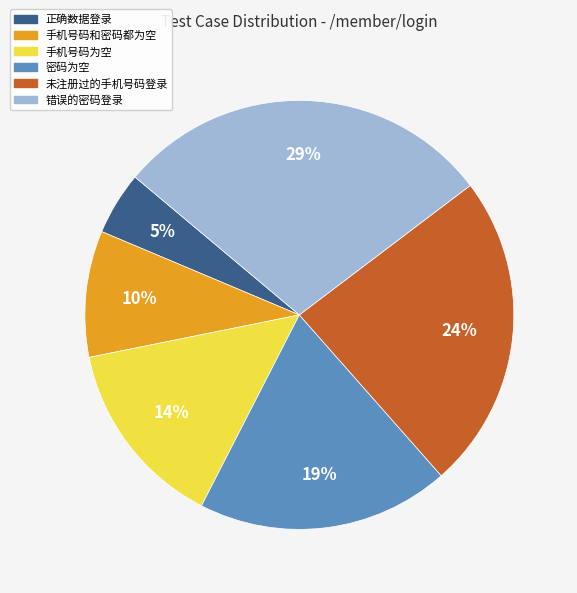

Which category has the biggest portion of the pie?

错误的密码登录